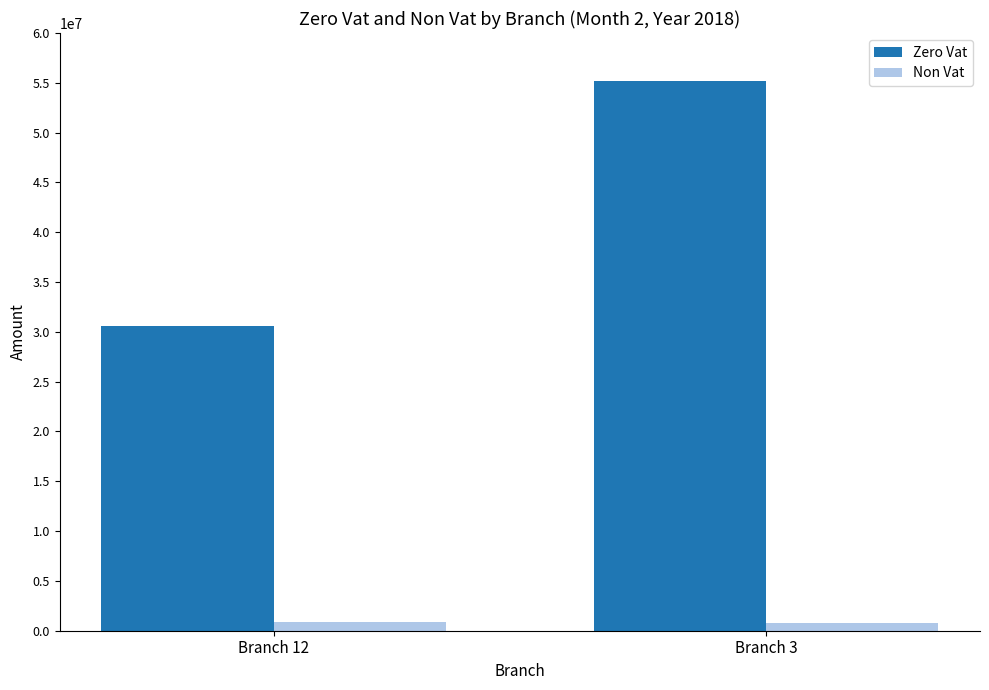

How many data points in Zero Vat are less than 55204899?

1